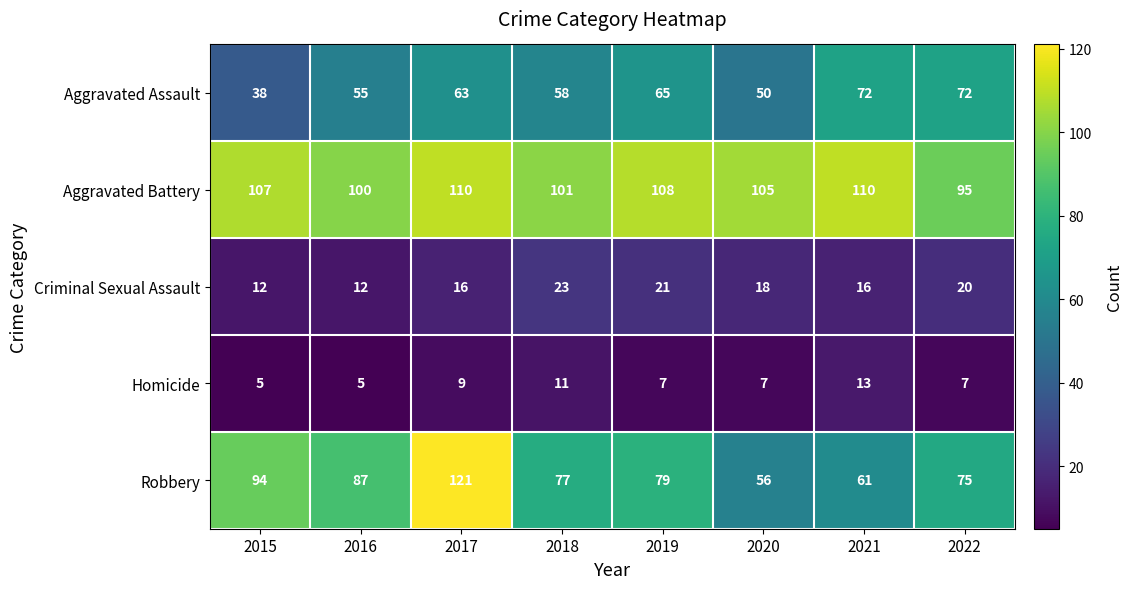

Which series changed the most between 2017 and 2019?

Robbery